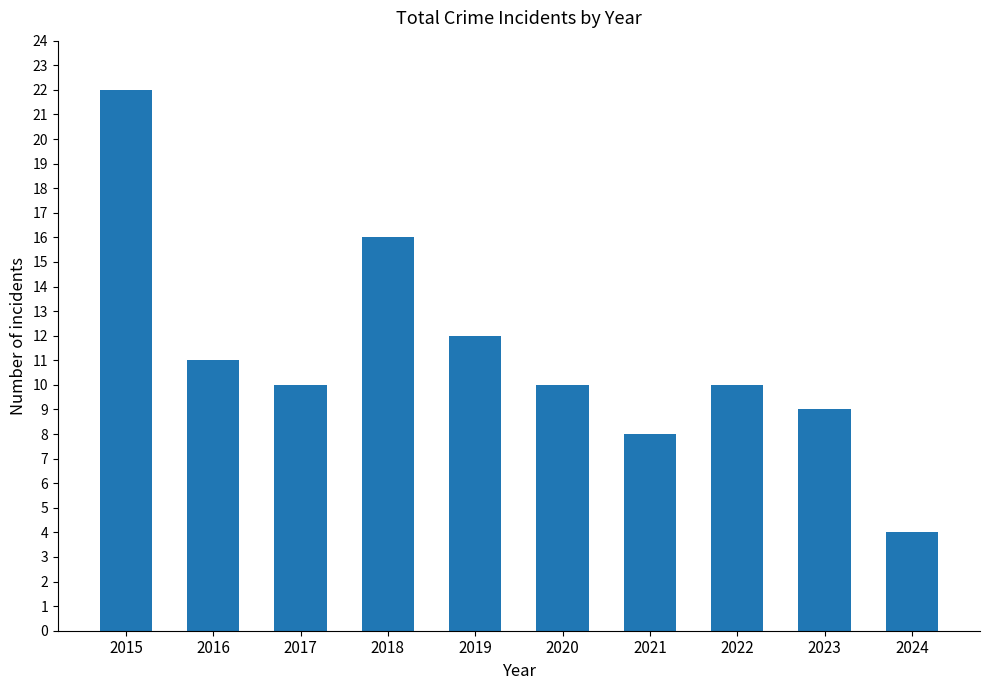

What is the value of the 6th bar from the left?

10